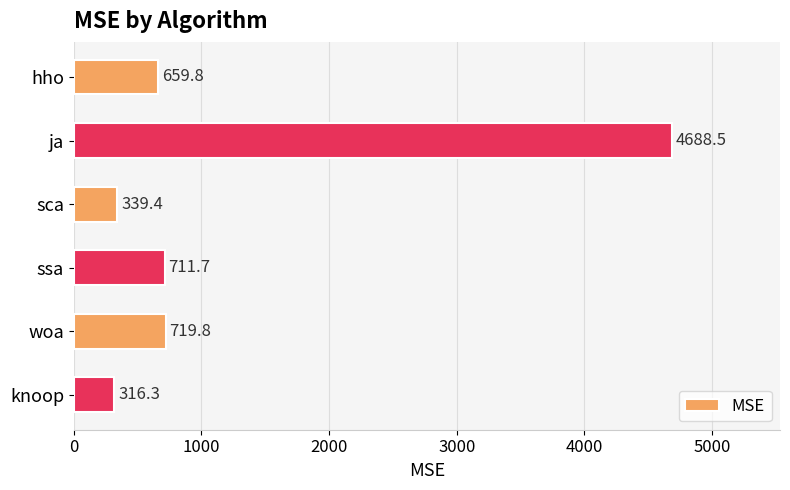

What is the smallest value displayed?

316.3